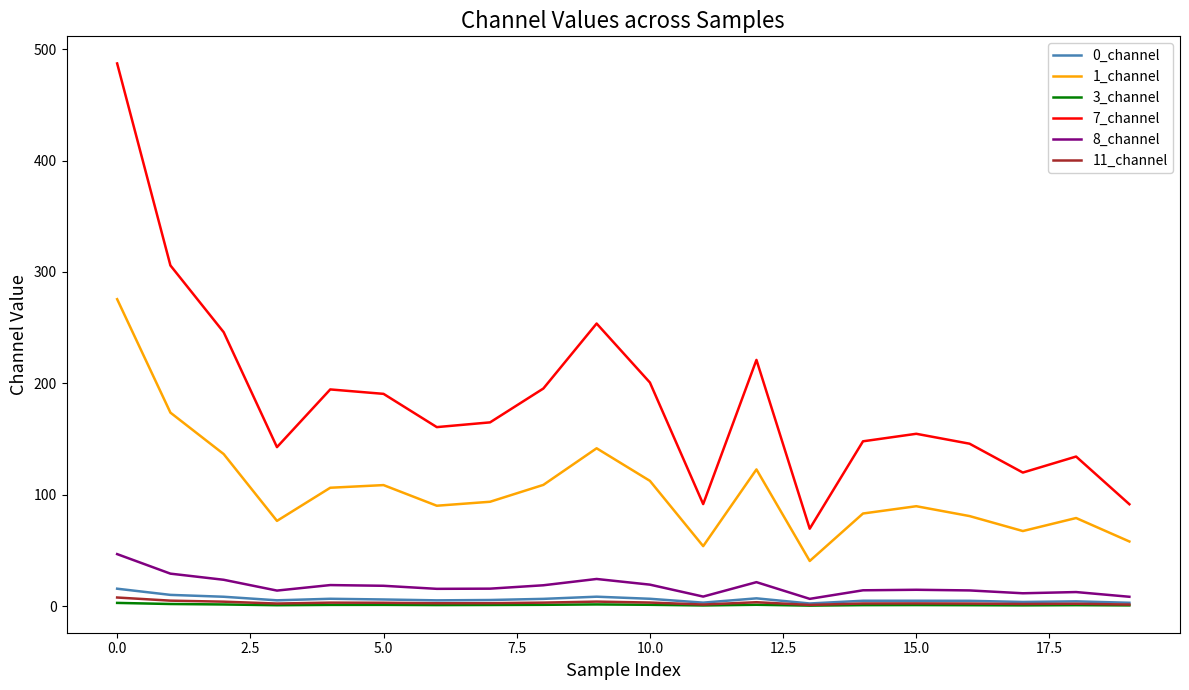

Which series has the largest range (max minus min)?

7_channel